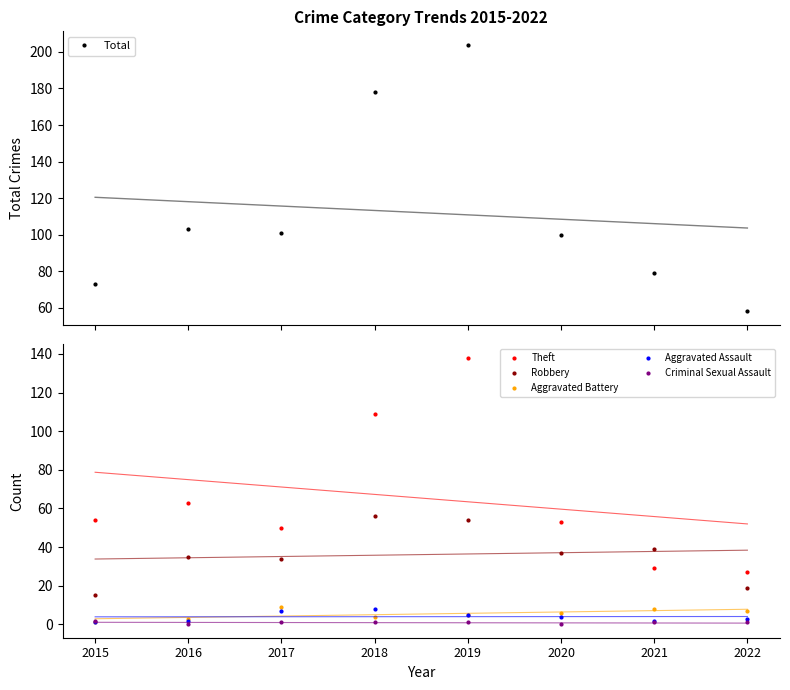

Reading left to right, extract all data points from this chart.

Total: 73	103	101	178	204	100	79	58
Theft: 54	63	50	109	138	53	29	27
Robbery: 15	35	34	56	54	37	39	19
Aggravated Battery: 1	3	9	4	5	6	8	7
Aggravated Assault: 1	2	7	8	5	4	2	3
Criminal Sexual Assault: 2	0	1	1	1	0	1	1